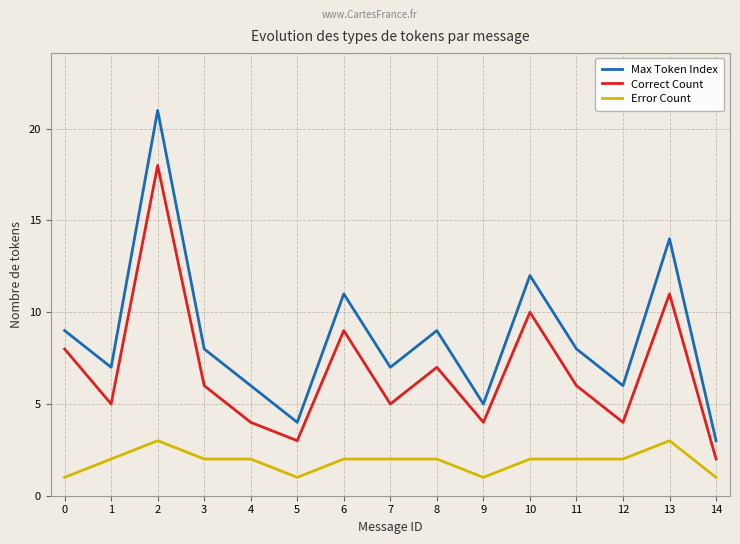

Which series has the largest range (max minus min)?

Max Token Index